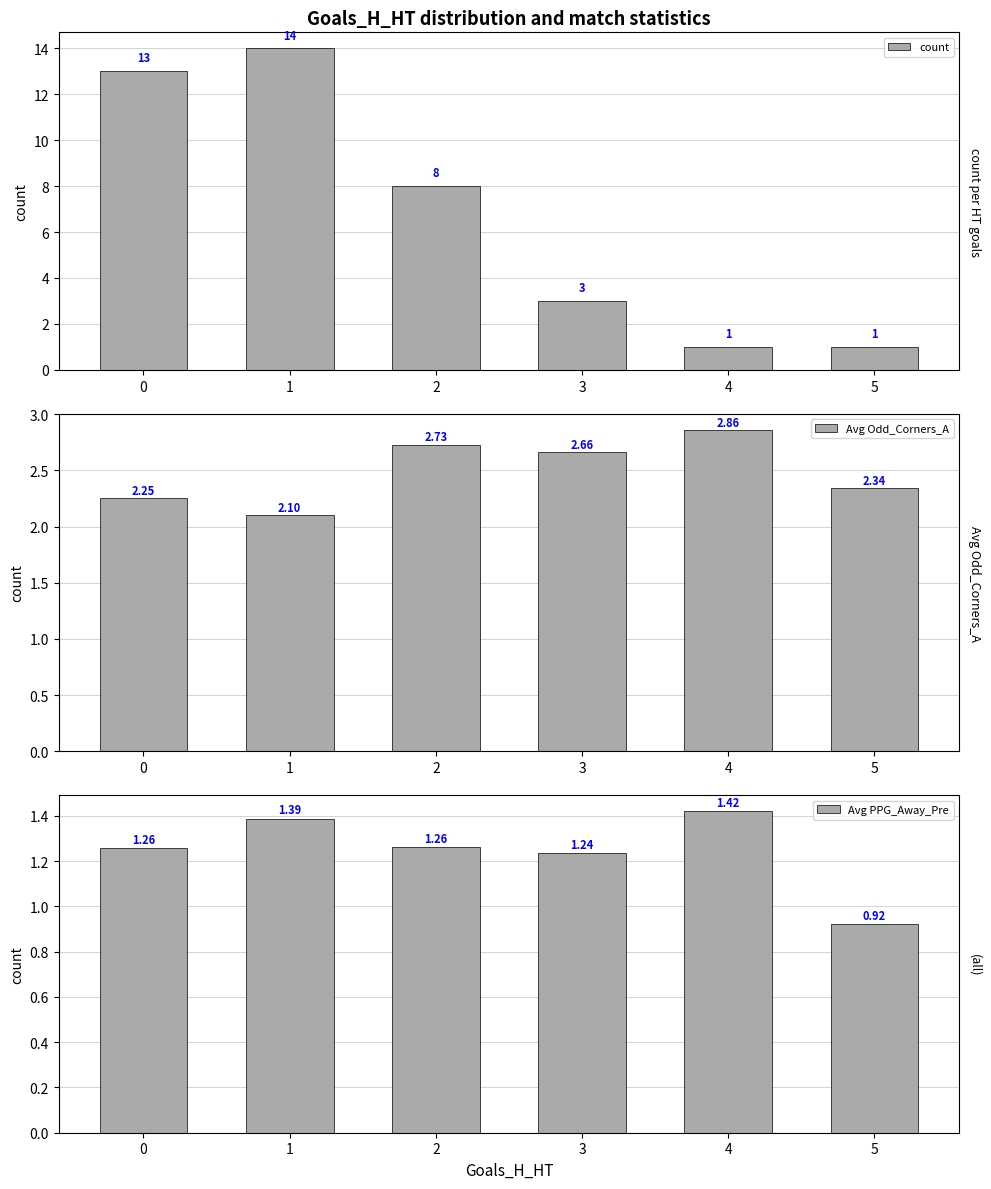

At which category is the sum across all series the highest?

1